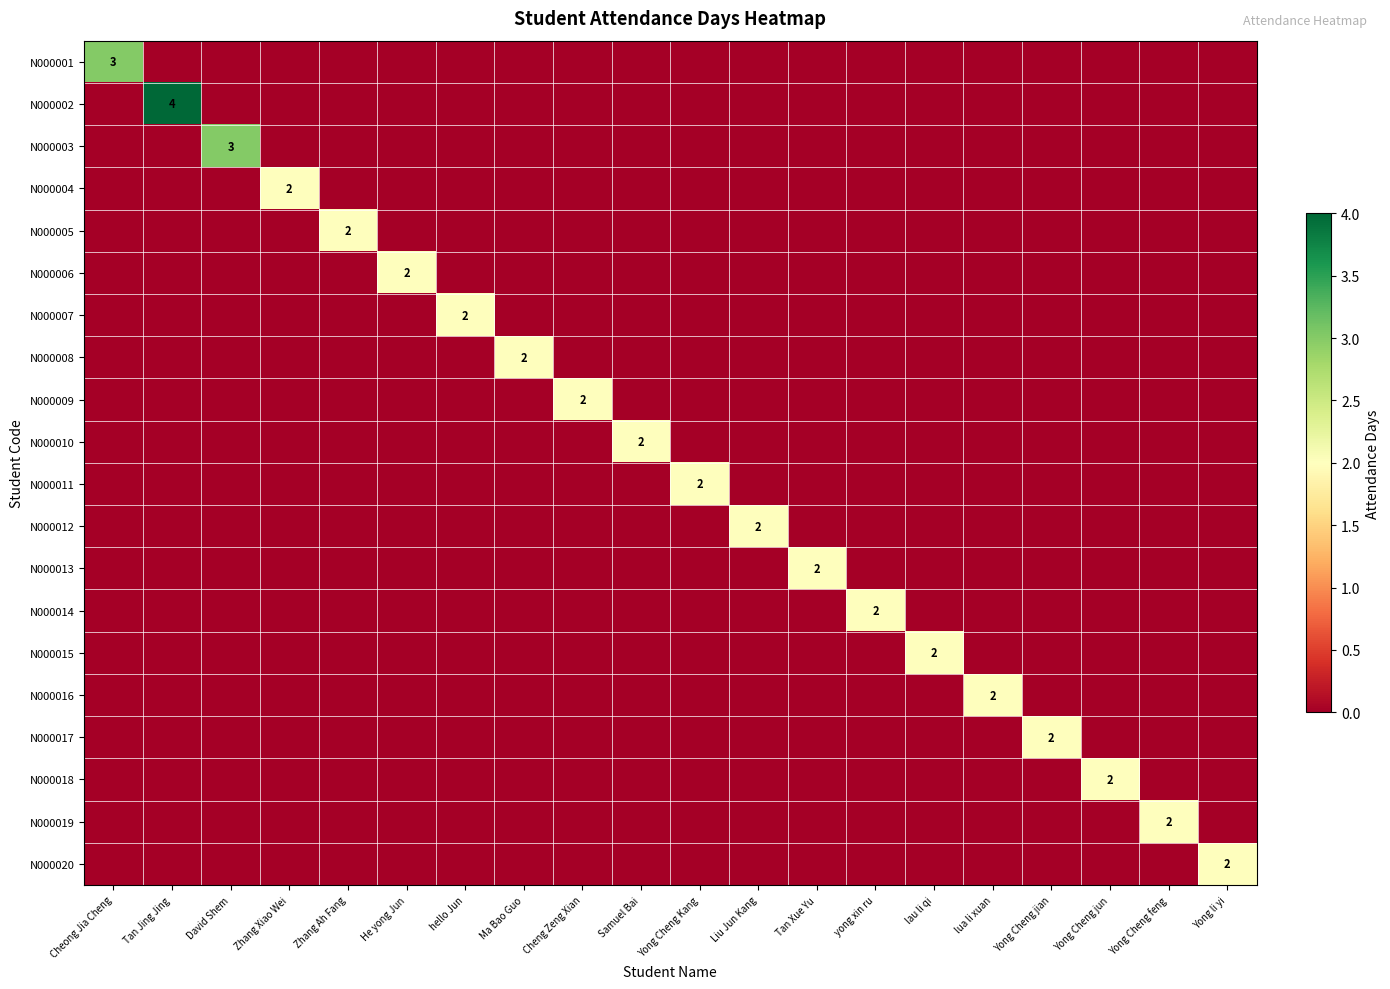

What is the sum of the N000014 values at yong xin ru and Samuel Bai?

2